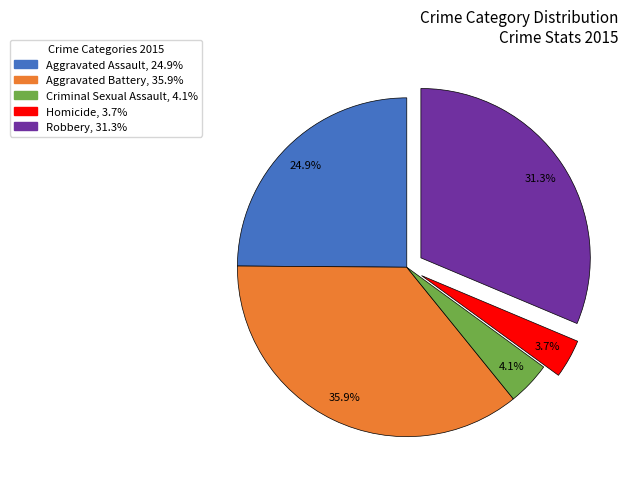

To the nearest percent, what is the average slice percentage?

20%